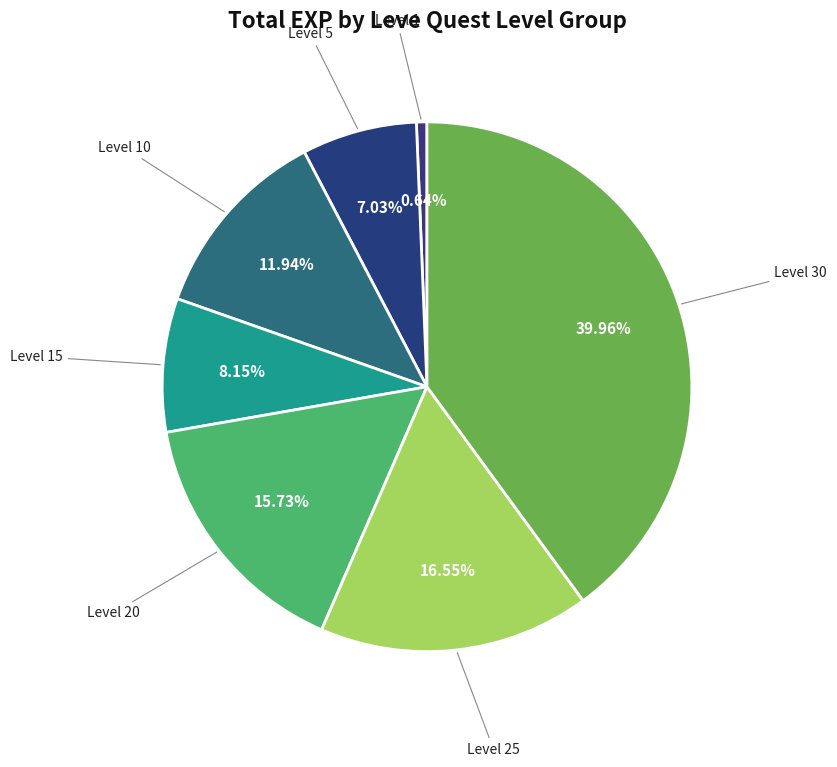

What is the ratio of the value at Level 15 to the value at Level 10?

0.7